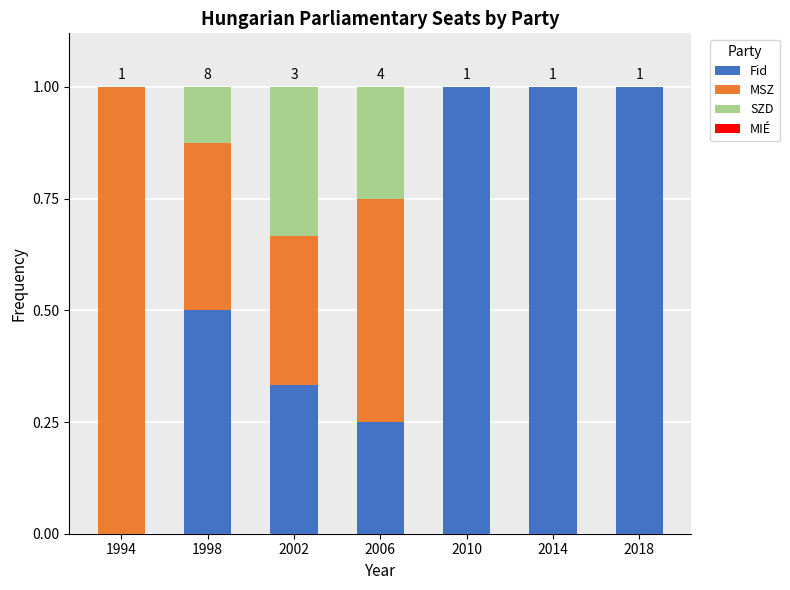

What is the maximum value for Fid?

1.0